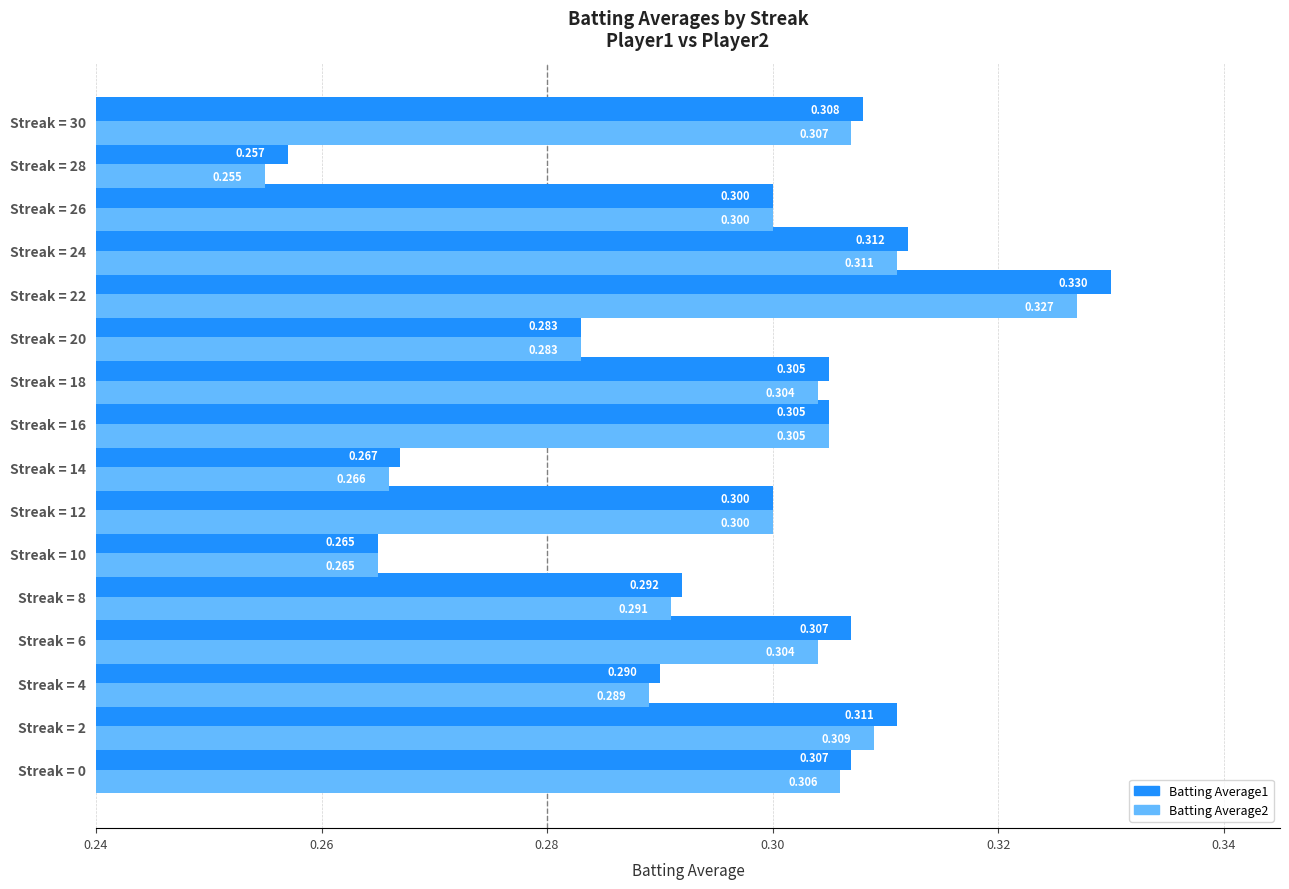

Where is Batting Average2 nearest to the value 0?

Streak = 28